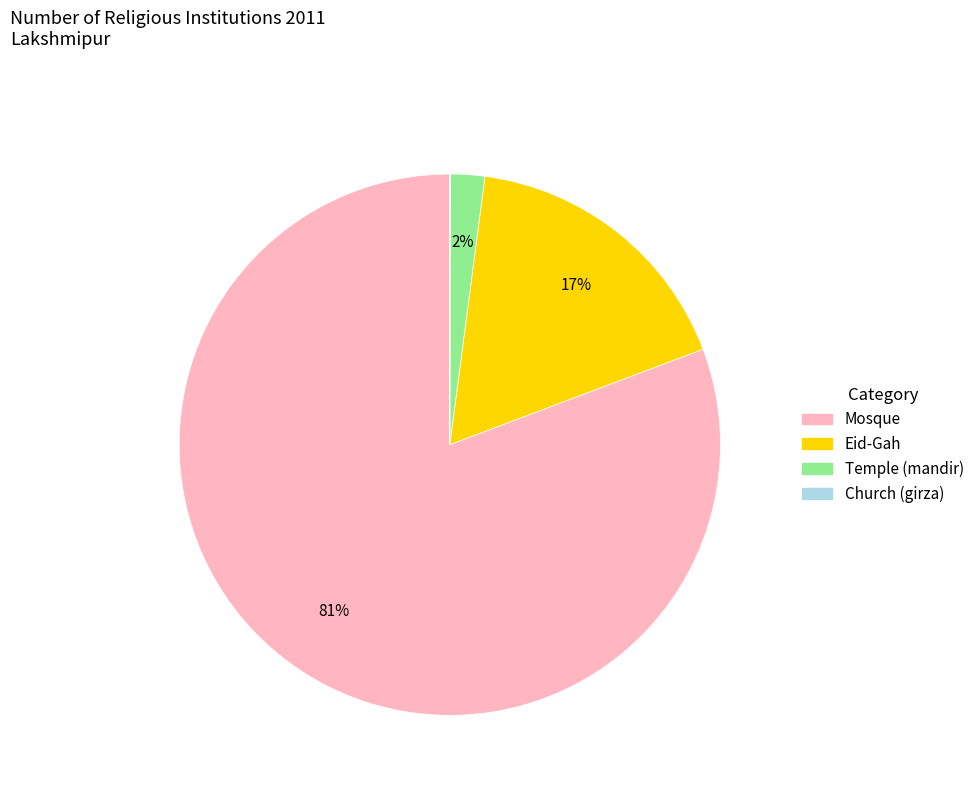

Is there any slice that represents more than half of the pie?

Yes